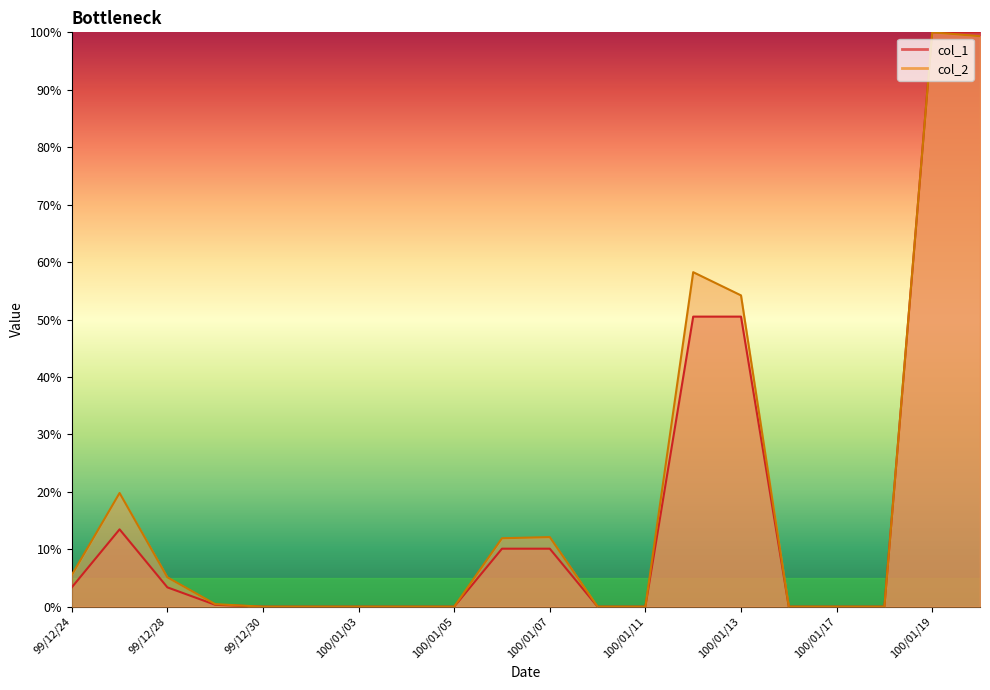

Count the number of data series in this chart.

2